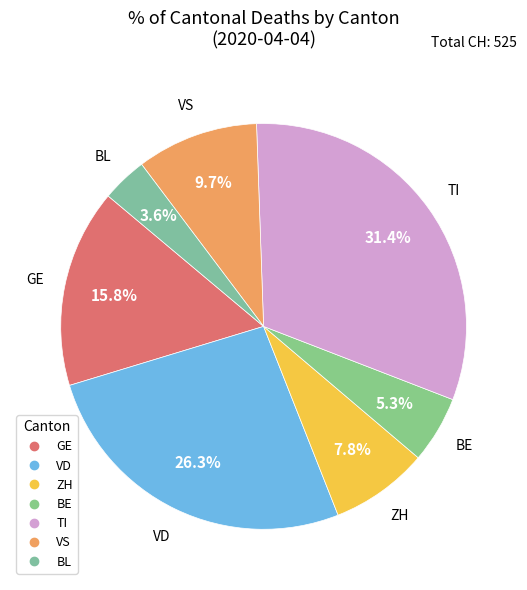

To the nearest percent, what is the combined percentage of VD and VS?

36%